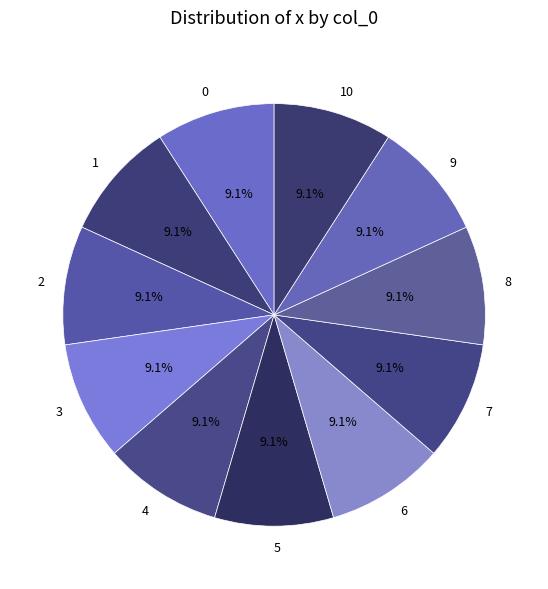

To the nearest percent, what portion does 0 represent?

9%